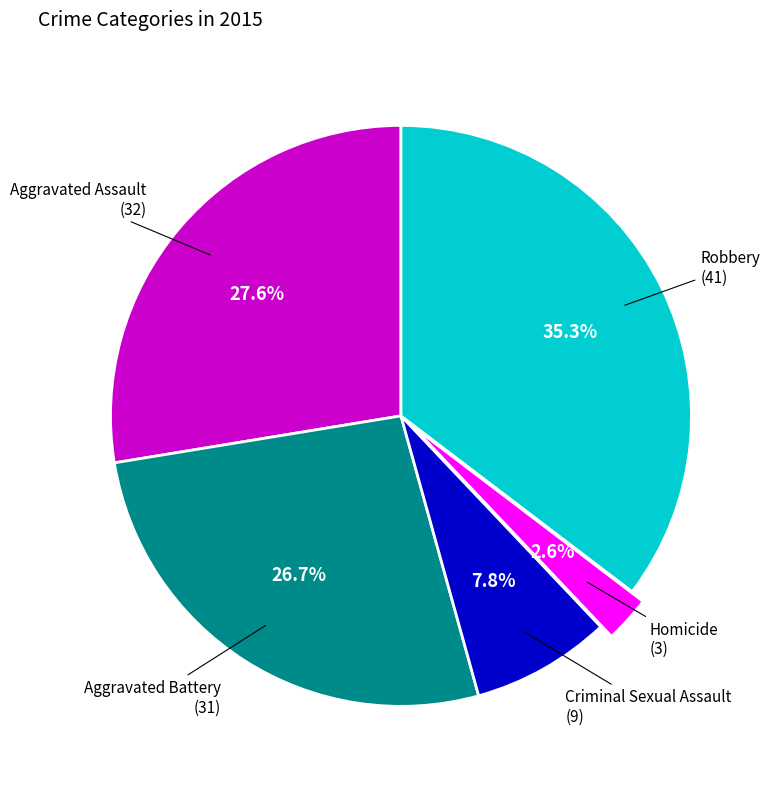

Is it true that Robbery is 35% of the pie?

True